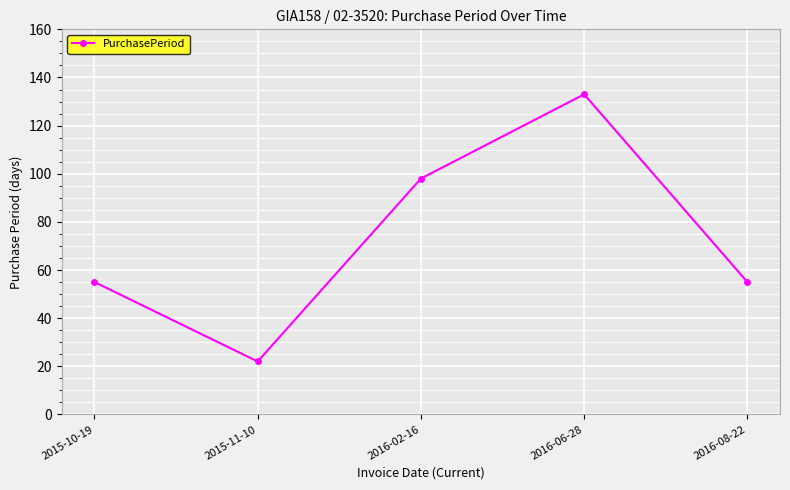

What is the ratio of the value at 2016-02-16 to the value at 2016-08-22?

1.8